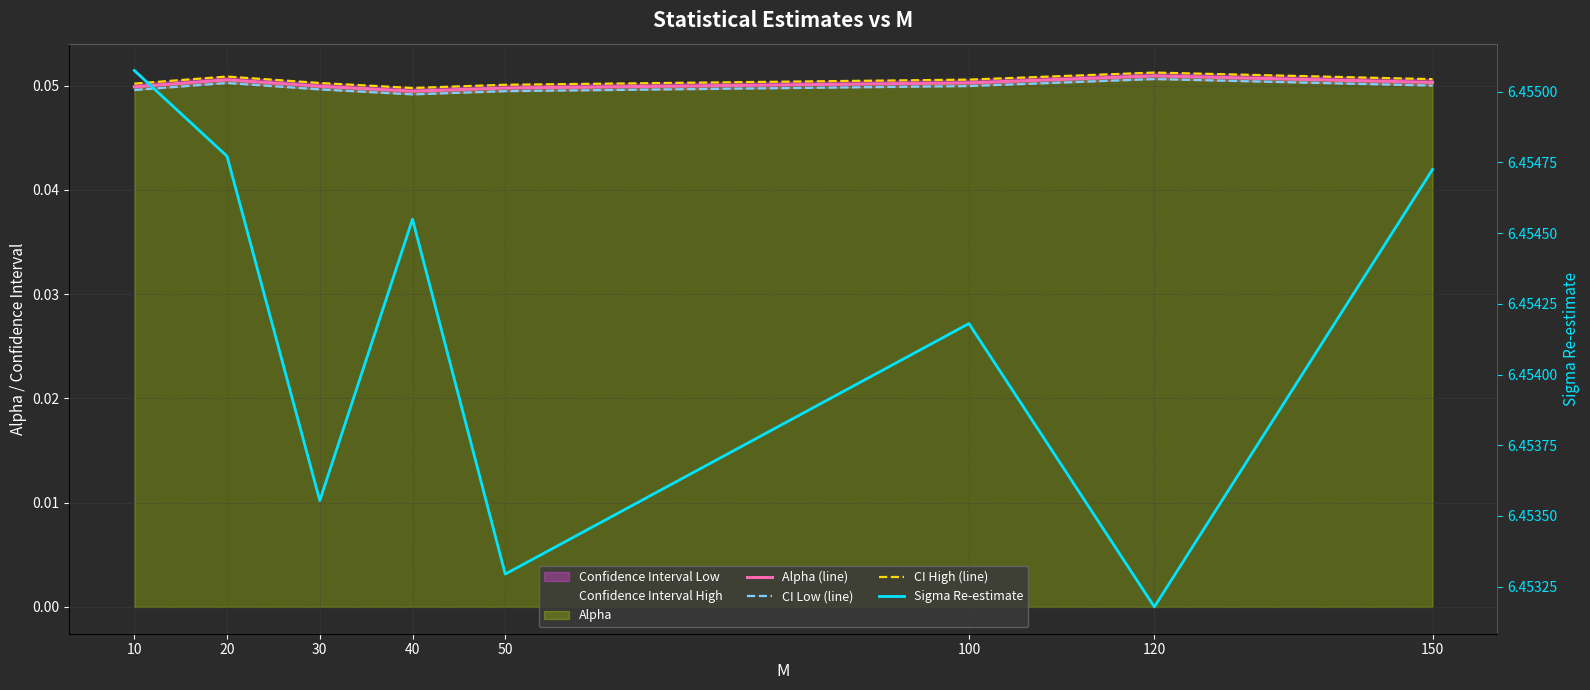

Is it true that CI High (line) equals 0.1 at 30?

False